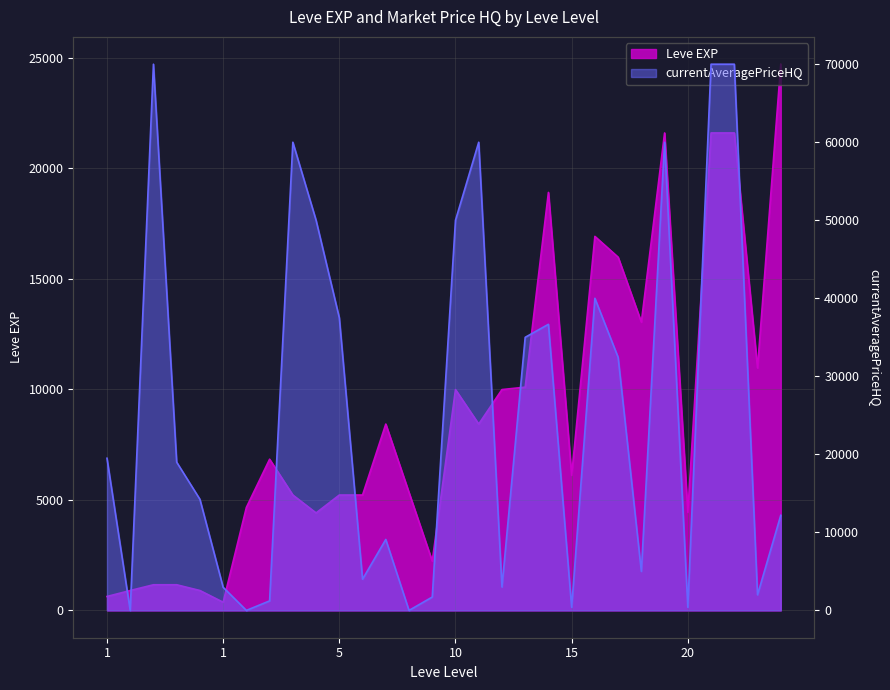

True or false: currentAveragePriceHQ and Leve EXP intersect in this chart.

True